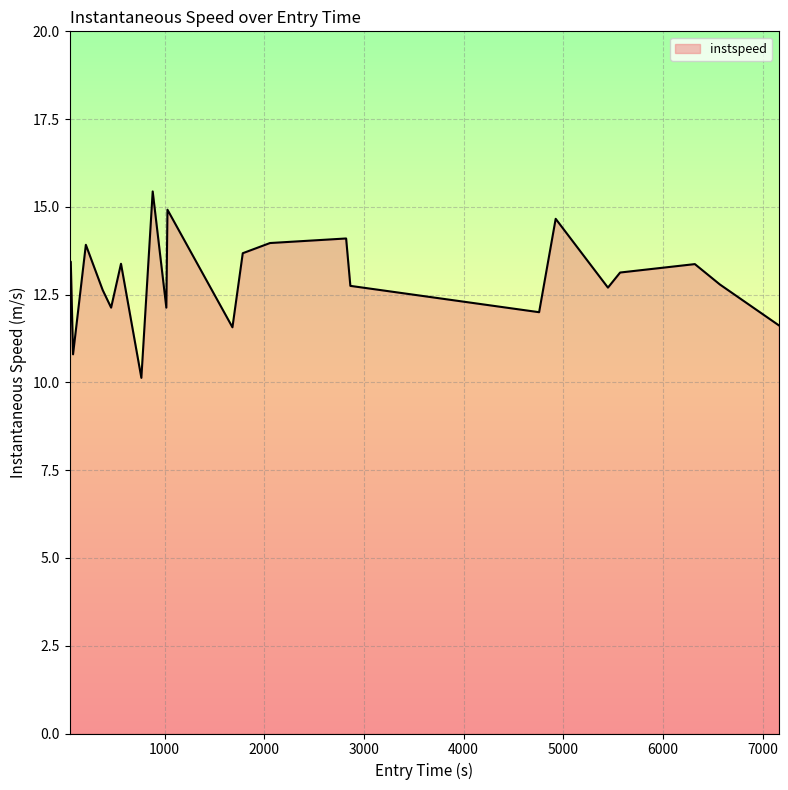

What is the maximum value shown in the chart?

15.4